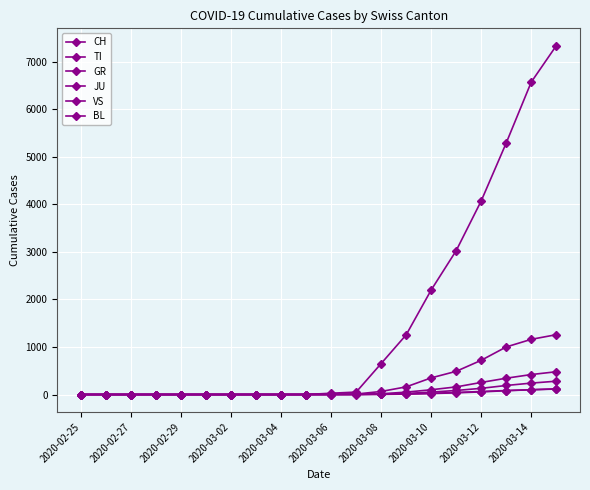

How many categories are shown in the chart?

20